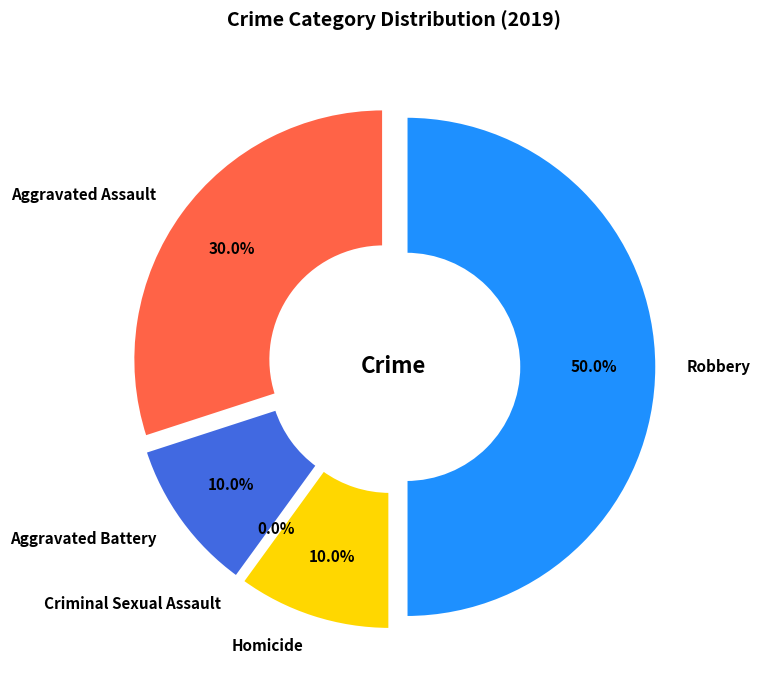

To the nearest percent, what is the average slice percentage?

20%